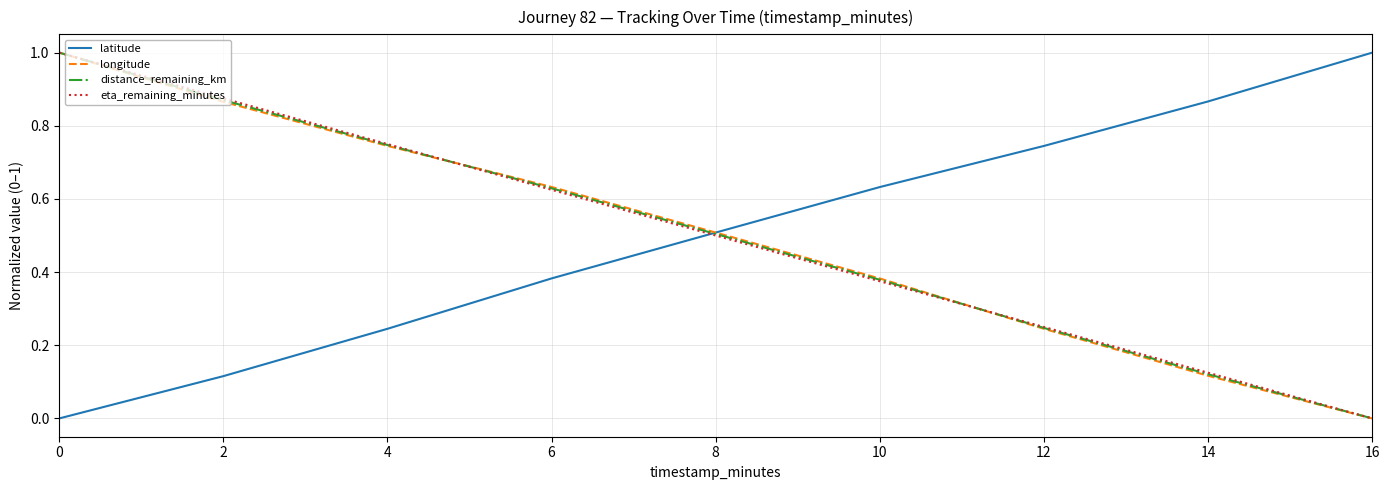

How many distance_remaining_km values are between 0 and 1?

9